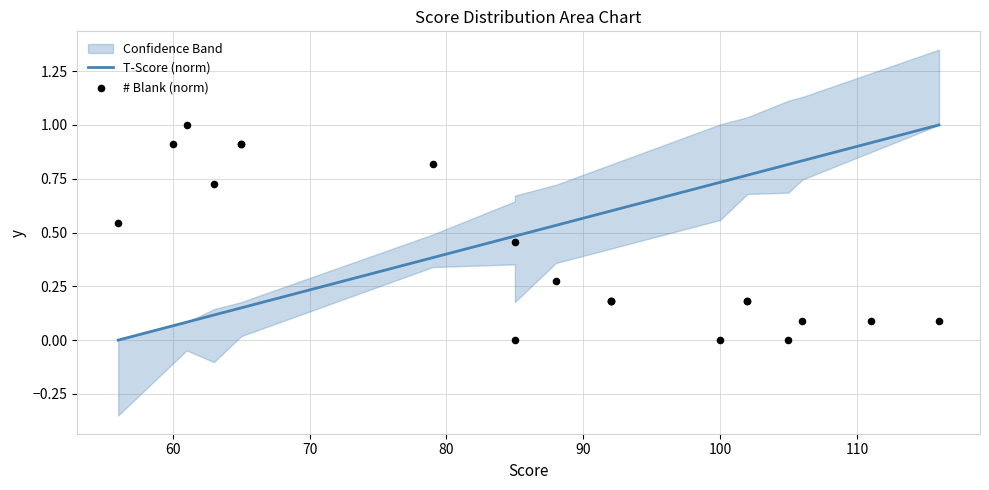

Which series has the widest spread of Y values?

T-Score (norm)